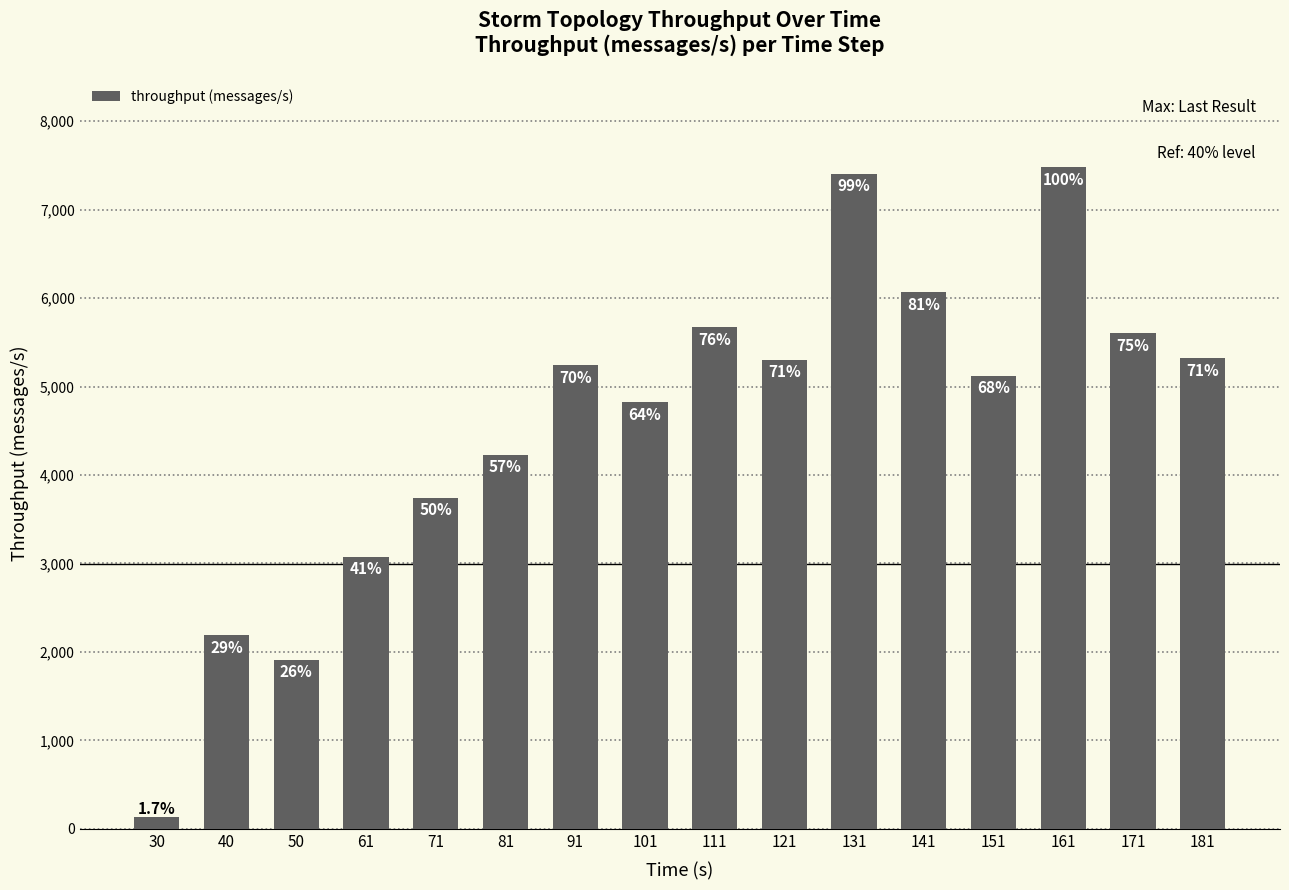

Is it true that the value at 111 is 8929?

False